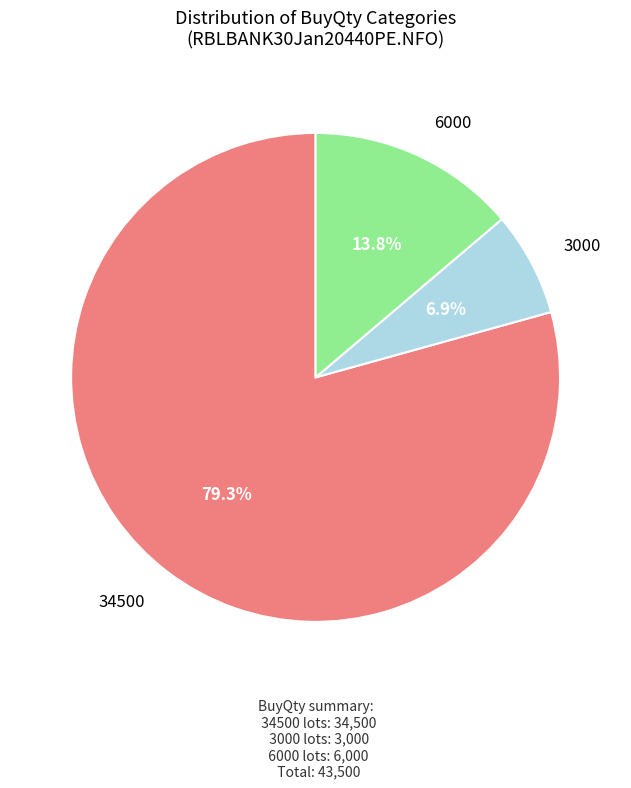

Is there a majority slice in this chart?

Yes